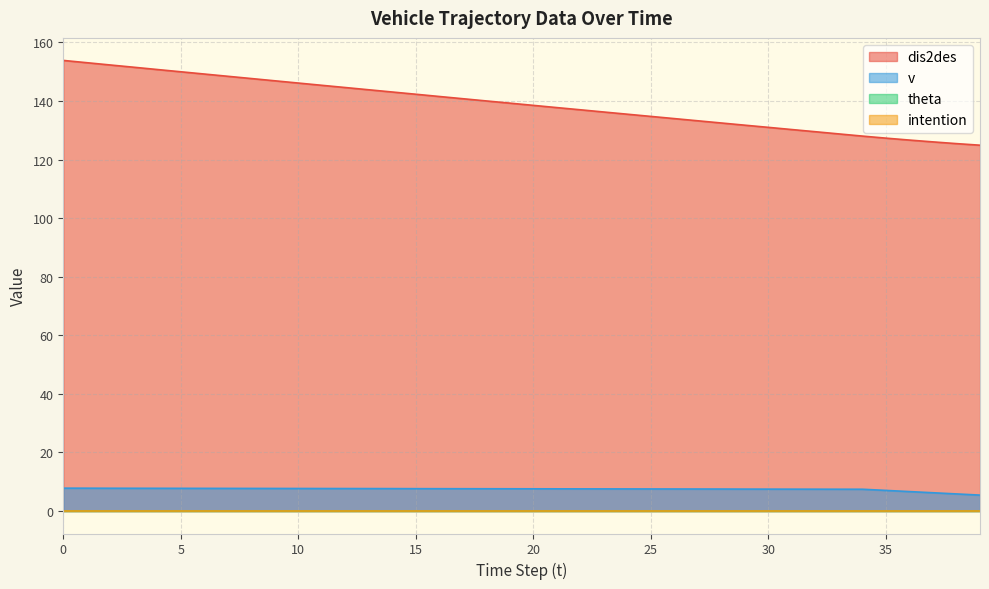

Does the chart have visible grid lines?

Yes